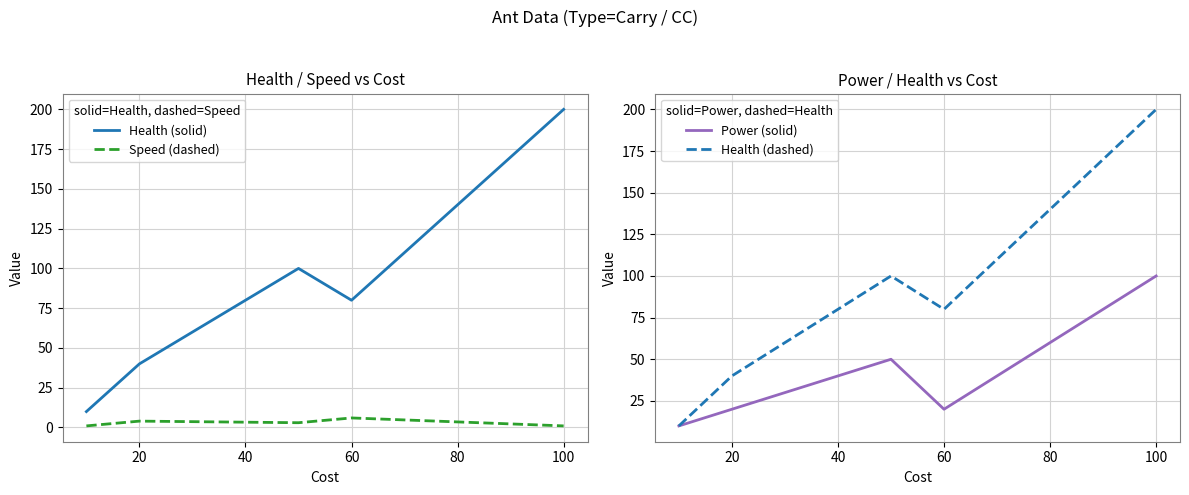

Count the number of categories in the chart.

5